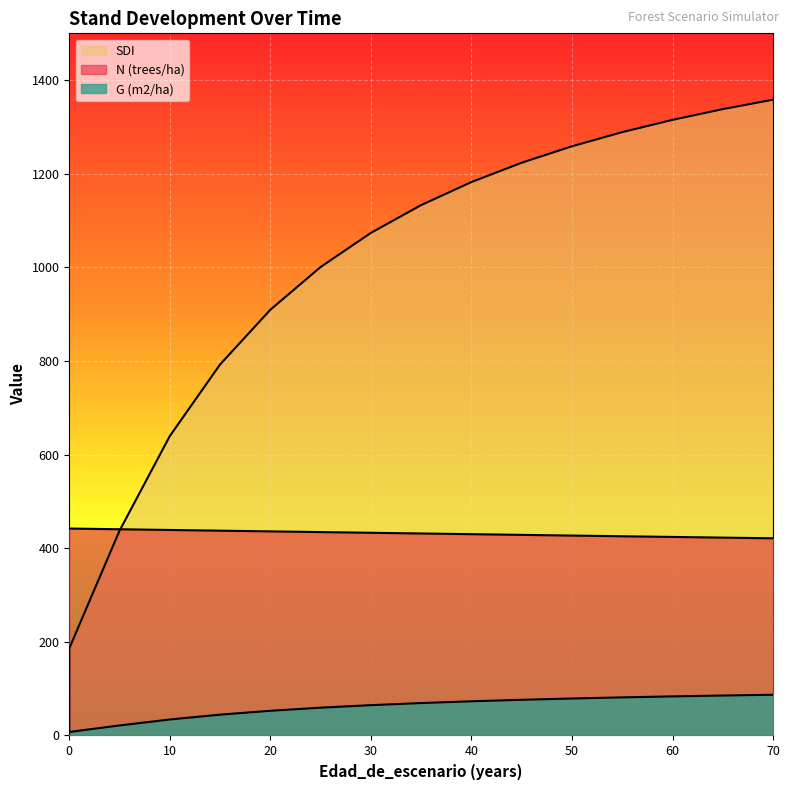

Where is G (m2/ha) nearest to the value 47?

15